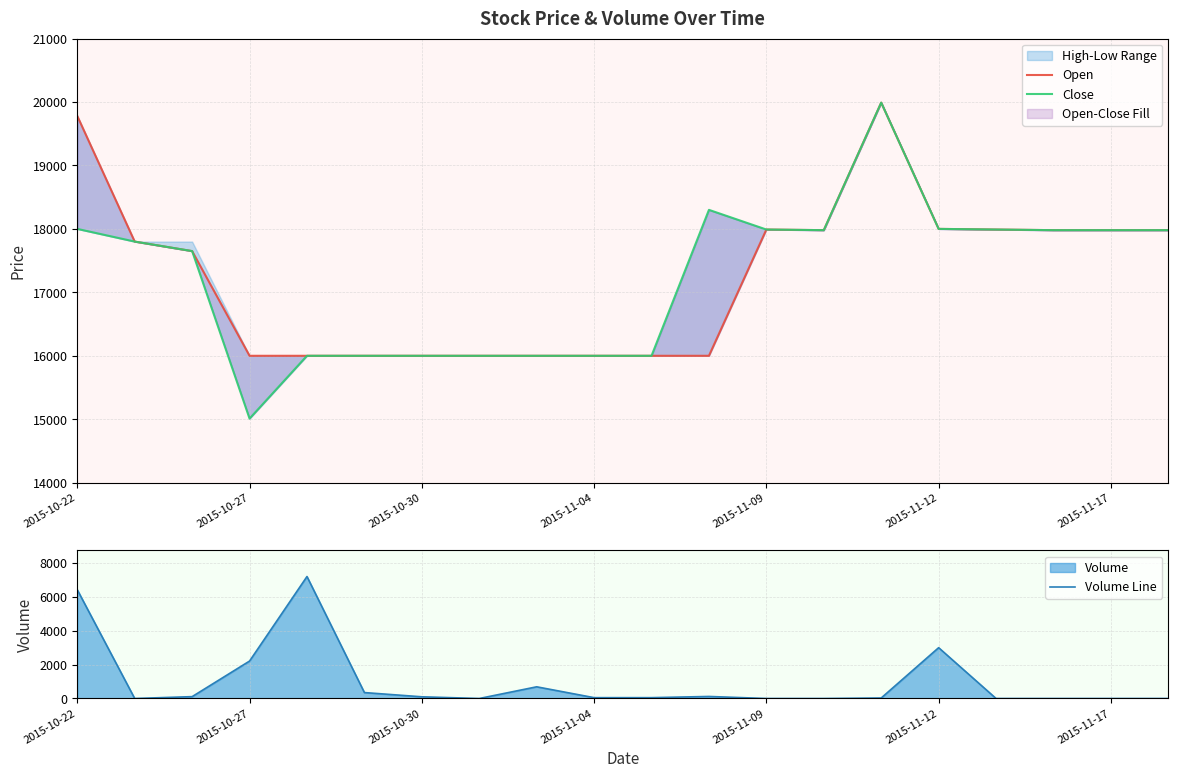

What is the maximum value for Volume Line?

7200